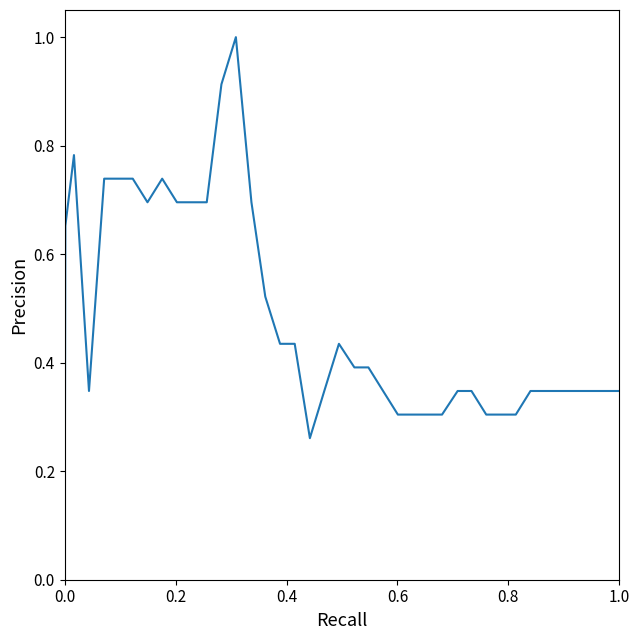

What is the difference between the maximum and minimum values?

1.0